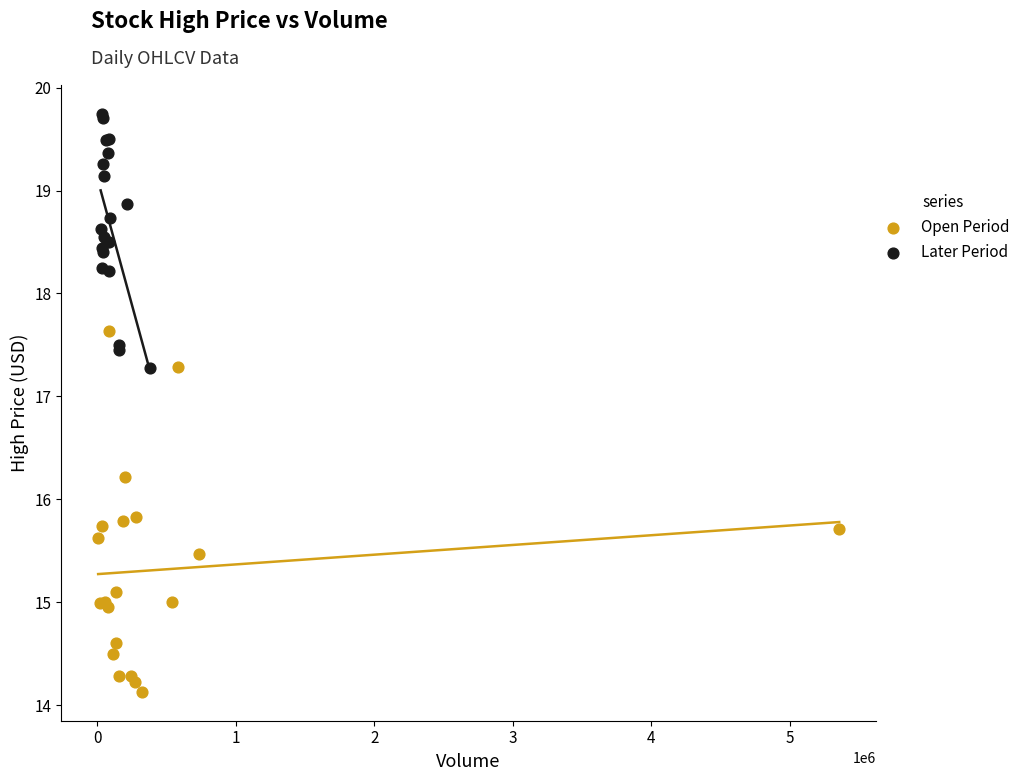

Which series contains the lowest Y value?

Open Period